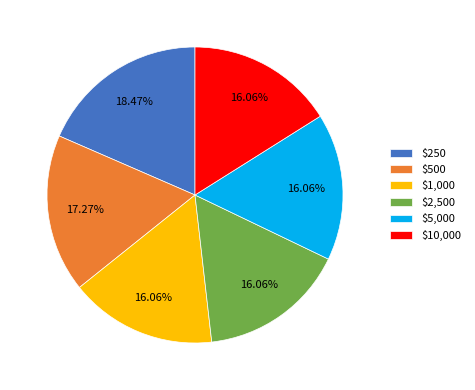

True or false: $5,000 accounts for 9% of the total.

False